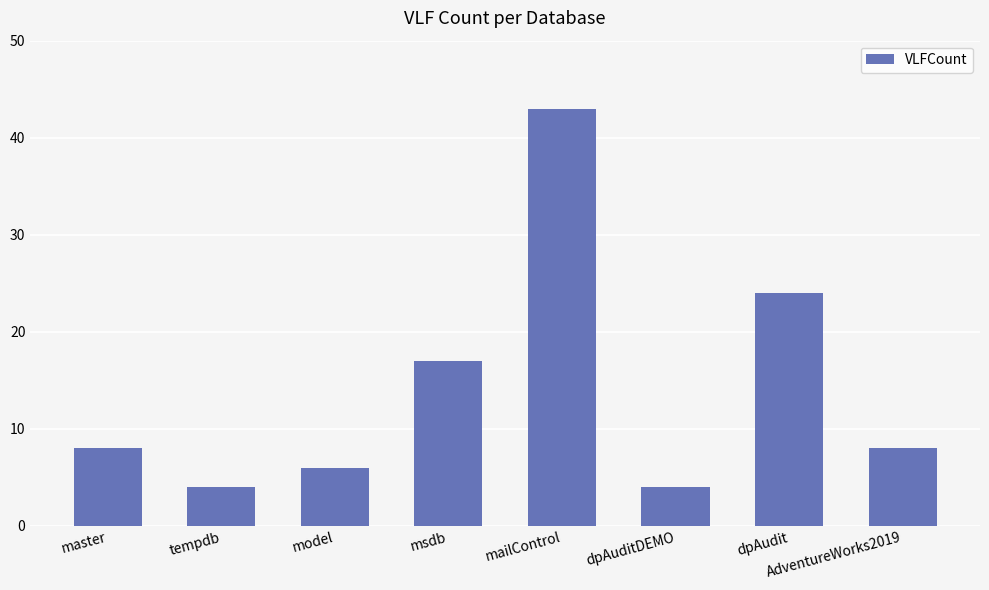

Where is the data nearest to the value 23?

dpAudit